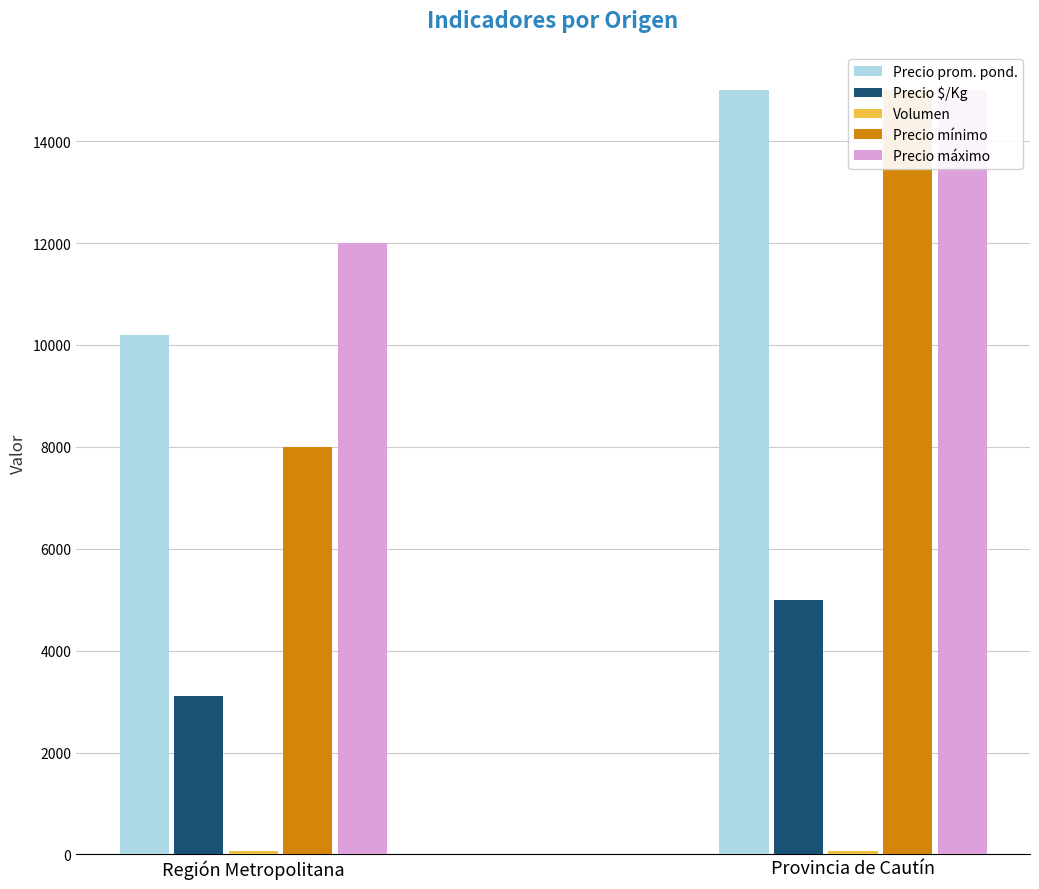

What is the spread (max minus min) of values at Región Metropolitana?

11936